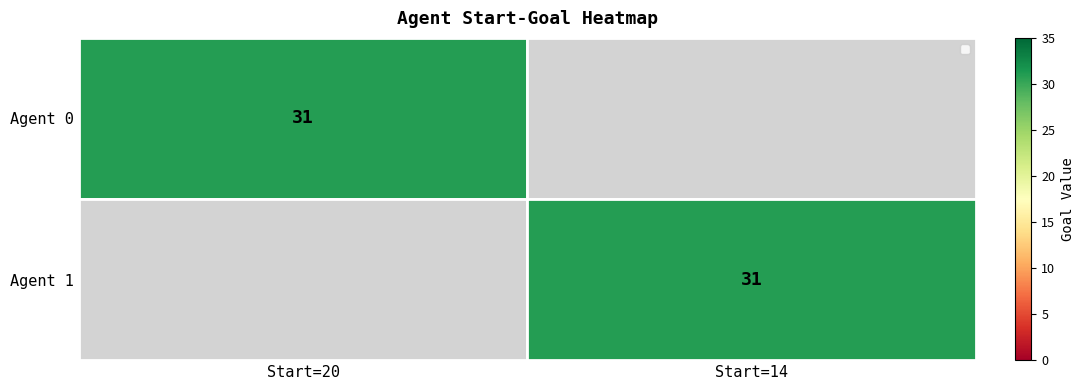

How many series are shown in this chart?

2